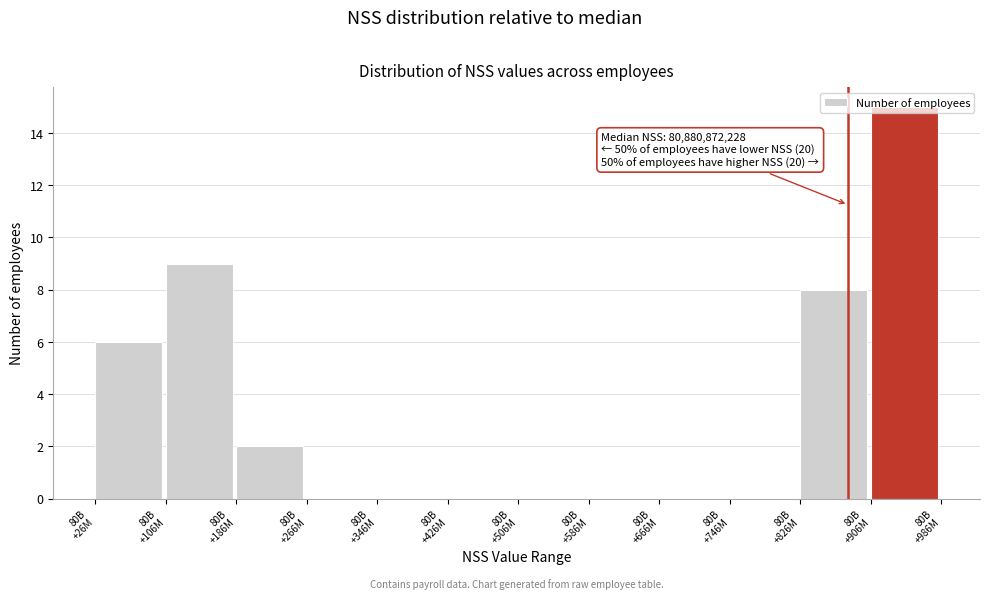

What is the greatest value displayed?

15